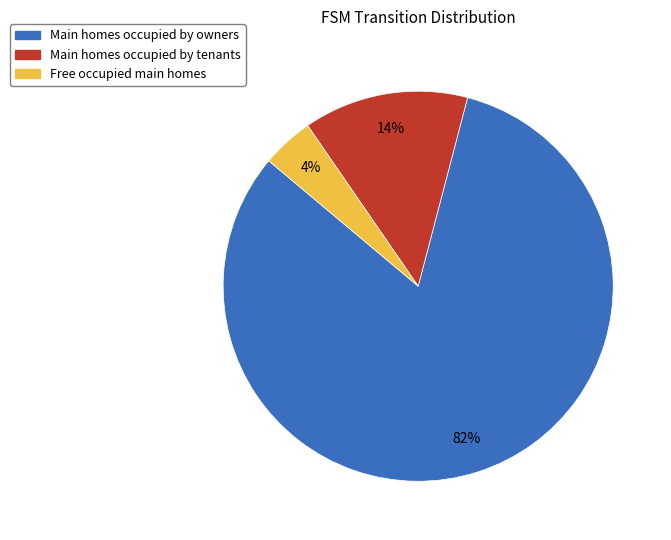

Does any single category account for the majority?

Yes